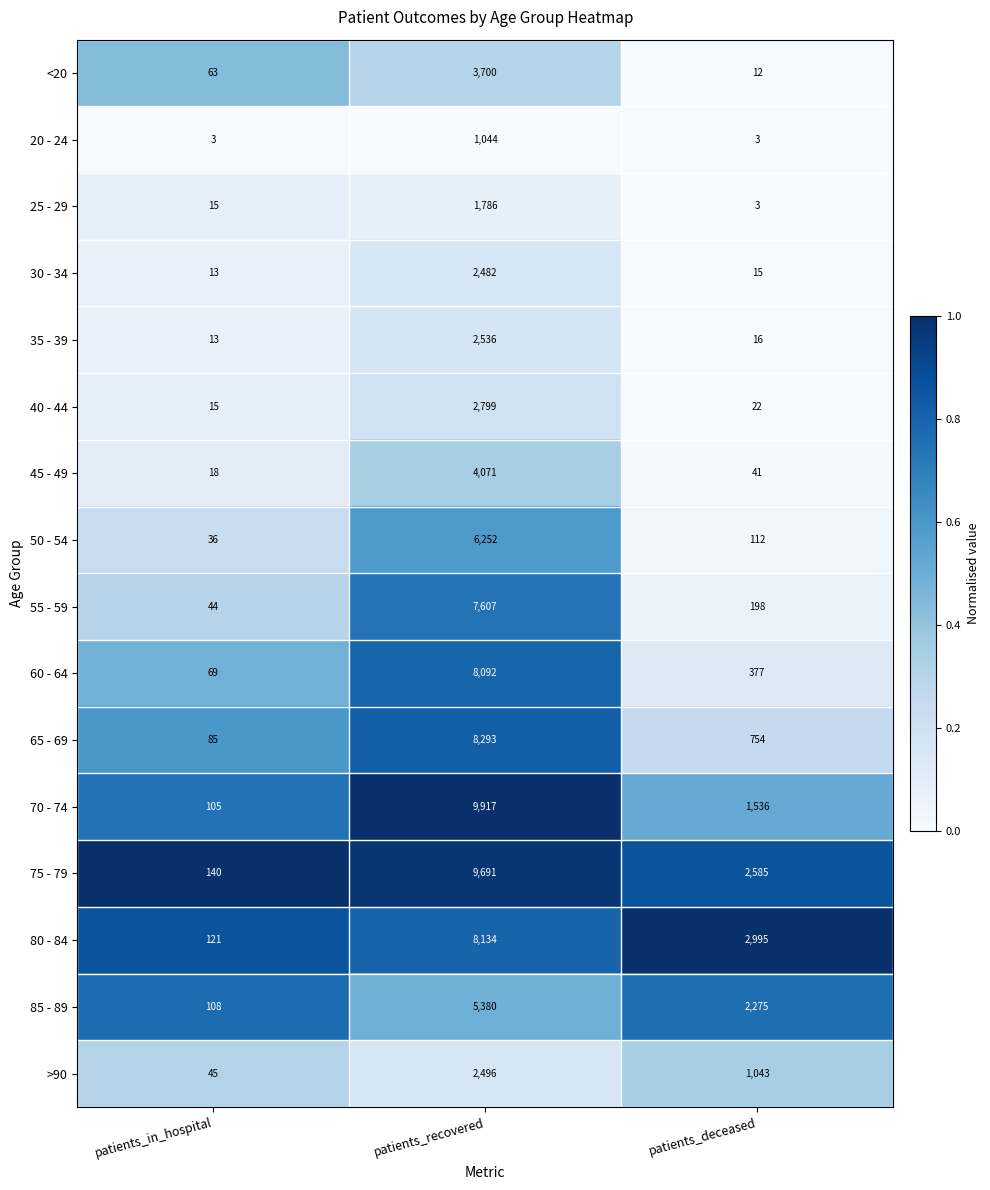

At patients_recovered, list the series in order from smallest to largest.

20 - 24, 25 - 29, 30 - 34, >90, 35 - 39, 40 - 44, <20, 45 - 49, 85 - 89, 50 - 54, 55 - 59, 60 - 64, 80 - 84, 65 - 69, 75 - 79, 70 - 74